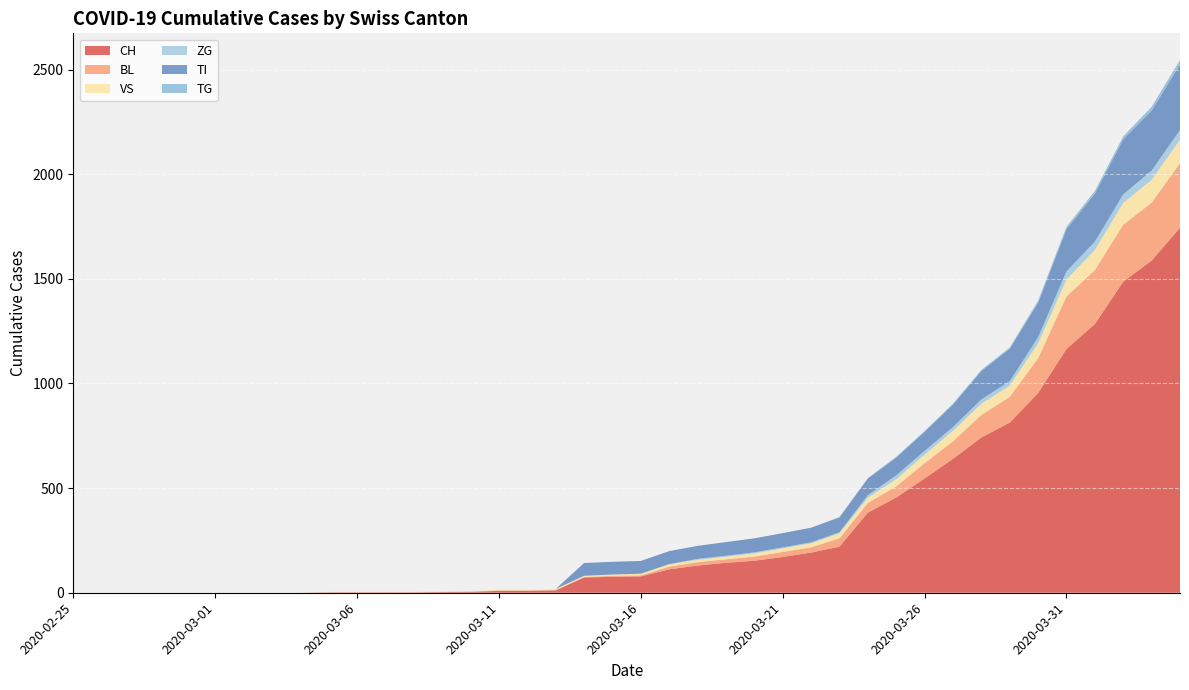

Reading left to right, list all the values displayed in this chart.

CH: 2020-02-25=0	2020-02-26=0	2020-02-27=0	2020-02-28=0	2020-02-29=0	2020-03-01=0	2020-03-02=0	2020-03-03=0	2020-03-04=0	2020-03-05=2	2020-03-06=2	2020-03-07=2	2020-03-08=2	2020-03-09=3	2020-03-10=4	2020-03-11=9	2020-03-12=9	2020-03-13=11	2020-03-14=73	2020-03-15=76	2020-03-16=78	2020-03-17=112	2020-03-18=130	2020-03-19=143	2020-03-20=153	2020-03-21=171	2020-03-22=192	2020-03-23=220	2020-03-24=383	2020-03-25=455	2020-03-26=546	2020-03-27=640	2020-03-28=742	2020-03-29=813	2020-03-30=954	2020-03-31=1165	2020-04-01=1284	2020-04-02=1487	2020-04-03=1587	2020-04-04=1744
BL: 2020-02-25=0	2020-02-26=0	2020-02-27=0	2020-02-28=0	2020-02-29=0	2020-03-01=0	2020-03-02=0	2020-03-03=0	2020-03-04=0	2020-03-05=0	2020-03-06=0	2020-03-07=0	2020-03-08=0	2020-03-09=1	2020-03-10=2	2020-03-11=2	2020-03-12=2	2020-03-13=2	2020-03-14=2	2020-03-15=5	2020-03-16=5	2020-03-17=13	2020-03-18=16	2020-03-19=17	2020-03-20=20	2020-03-21=24	2020-03-22=25	2020-03-23=40	2020-03-24=46	2020-03-25=53	2020-03-26=73	2020-03-27=84	2020-03-28=108	2020-03-29=123	2020-03-30=167	2020-03-31=251	2020-04-01=258	2020-04-02=272	2020-04-03=277	2020-04-04=309
VS: 2020-02-25=0	2020-02-26=0	2020-02-27=0	2020-02-28=0	2020-02-29=0	2020-03-01=0	2020-03-02=0	2020-03-03=0	2020-03-04=0	2020-03-05=2	2020-03-06=2	2020-03-07=2	2020-03-08=2	2020-03-09=2	2020-03-10=2	2020-03-11=3	2020-03-12=3	2020-03-13=5	2020-03-14=6	2020-03-15=6	2020-03-16=8	2020-03-17=11	2020-03-18=11	2020-03-19=12	2020-03-20=15	2020-03-21=17	2020-03-22=19	2020-03-23=24	2020-03-24=25	2020-03-25=35	2020-03-26=41	2020-03-27=50	2020-03-28=53	2020-03-29=54	2020-03-30=71	2020-03-31=81	2020-04-01=96	2020-04-02=104	2020-04-03=109	2020-04-04=112
ZG: 2020-02-25=0	2020-02-26=0	2020-02-27=0	2020-02-28=0	2020-02-29=0	2020-03-01=0	2020-03-02=0	2020-03-03=0	2020-03-04=0	2020-03-05=0	2020-03-06=0	2020-03-07=0	2020-03-08=0	2020-03-09=0	2020-03-10=0	2020-03-11=0	2020-03-12=0	2020-03-13=0	2020-03-14=0	2020-03-15=0	2020-03-16=0	2020-03-17=1	2020-03-18=5	2020-03-19=5	2020-03-20=5	2020-03-21=5	2020-03-22=5	2020-03-23=5	2020-03-24=12	2020-03-25=18	2020-03-26=18	2020-03-27=18	2020-03-28=21	2020-03-29=21	2020-03-30=29	2020-03-31=39	2020-04-01=40	2020-04-02=41	2020-04-03=44	2020-04-04=46
TI: 2020-02-25=0	2020-02-26=0	2020-02-27=0	2020-02-28=0	2020-02-29=0	2020-03-01=0	2020-03-02=0	2020-03-03=0	2020-03-04=0	2020-03-05=0	2020-03-06=0	2020-03-07=0	2020-03-08=0	2020-03-09=0	2020-03-10=0	2020-03-11=0	2020-03-12=0	2020-03-13=0	2020-03-14=61	2020-03-15=61	2020-03-16=61	2020-03-17=62	2020-03-18=62	2020-03-19=65	2020-03-20=67	2020-03-21=68	2020-03-22=70	2020-03-23=71	2020-03-24=80	2020-03-25=85	2020-03-26=91	2020-03-27=107	2020-03-28=136	2020-03-29=155	2020-03-30=165	2020-03-31=202	2020-04-01=229	2020-04-02=263	2020-04-03=287	2020-04-04=314
TG: 2020-02-25=0	2020-02-26=0	2020-02-27=0	2020-02-28=0	2020-02-29=0	2020-03-01=0	2020-03-02=0	2020-03-03=0	2020-03-04=0	2020-03-05=0	2020-03-06=0	2020-03-07=0	2020-03-08=0	2020-03-09=0	2020-03-10=0	2020-03-11=0	2020-03-12=0	2020-03-13=0	2020-03-14=0	2020-03-15=0	2020-03-16=0	2020-03-17=0	2020-03-18=0	2020-03-19=0	2020-03-20=0	2020-03-21=0	2020-03-22=0	2020-03-23=2	2020-03-24=2	2020-03-25=4	2020-03-26=4	2020-03-27=5	2020-03-28=5	2020-03-29=6	2020-03-30=10	2020-03-31=11	2020-04-01=13	2020-04-02=14	2020-04-03=18	2020-04-04=21